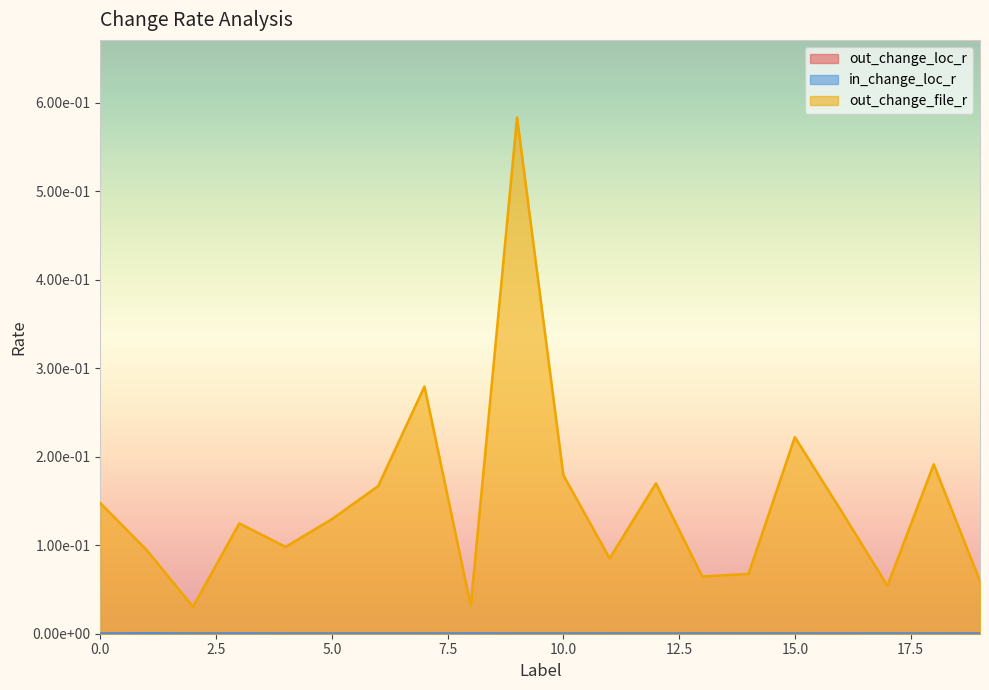

Rank the series at 5 from lowest to highest value.

in_change_loc_r, out_change_loc_r, out_change_file_r